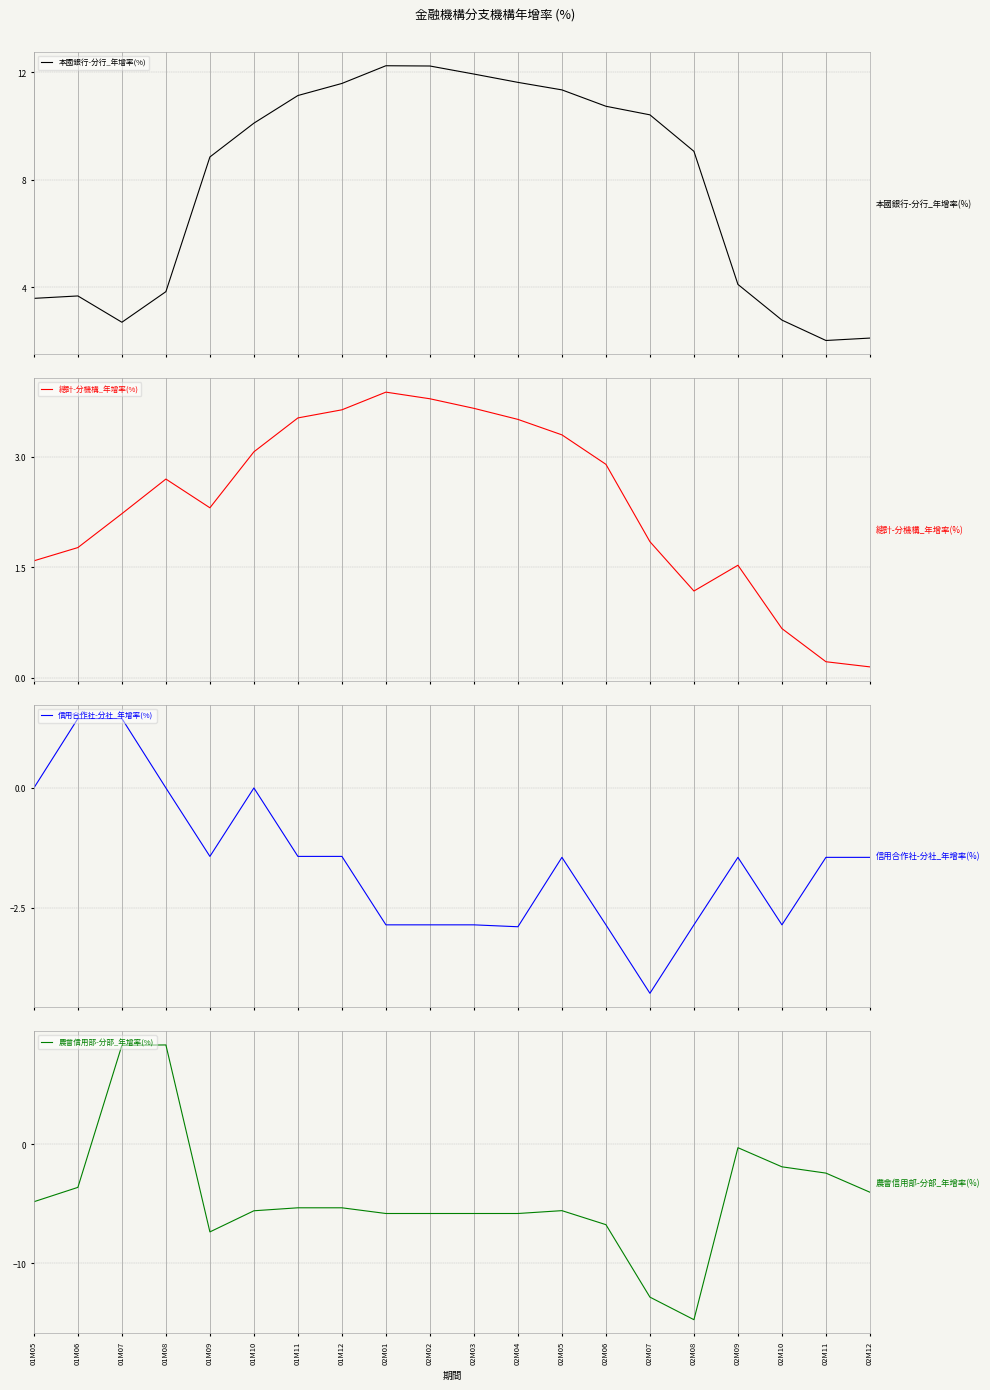

What is the sum of the 總計-分機構_年增率(%) values at 02M05 and 02M08?

4.5